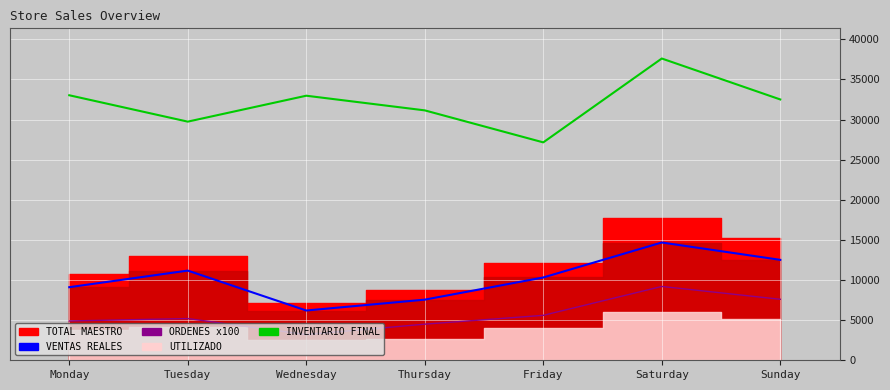

How many interior local peaks does the ORDENES x100 series have?

2